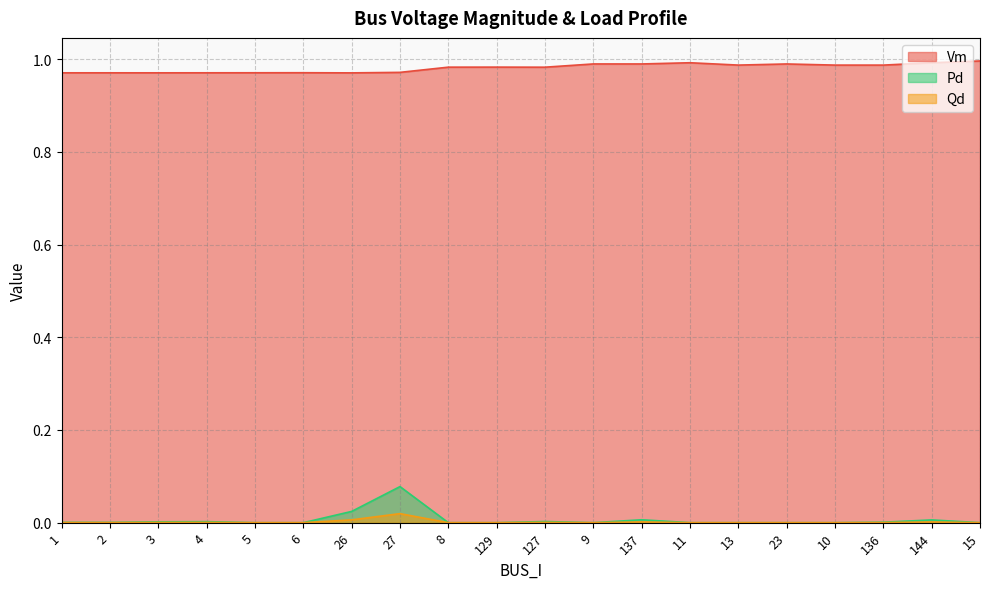

The value of Vm at 13 is 1.0. True or false?

True